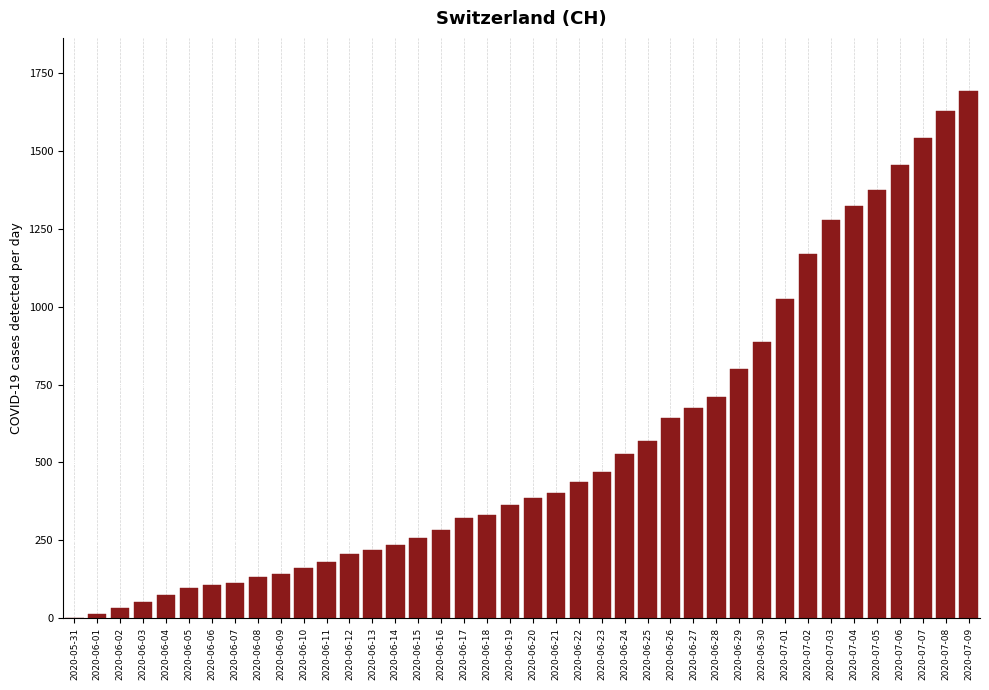

Is it true that the value at 2020-07-03 is 447?

False